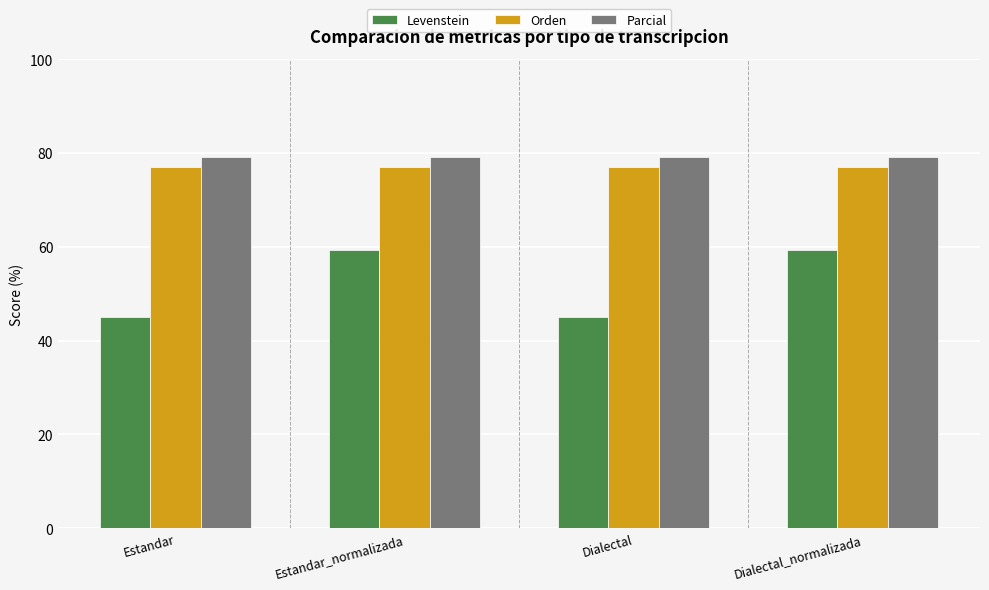

At how many categories does at least one series exceed 53?

4